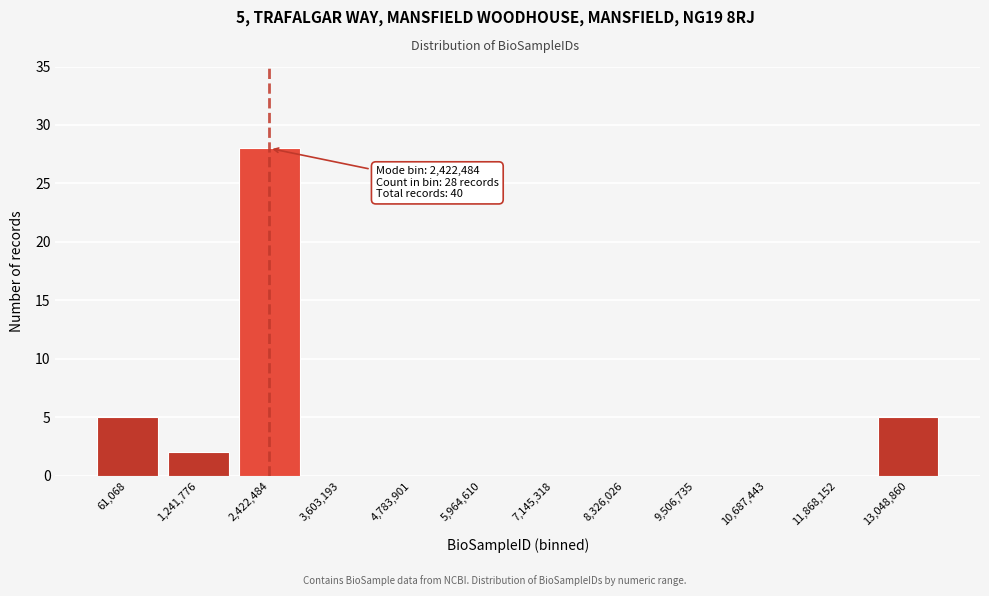

Reading left to right, transcribe all the data shown in this chart.

61,068=5	1,241,776=2	2,422,484=28	3,603,193=0	4,783,901=0	5,964,610=0	7,145,318=0	8,326,026=0	9,506,735=0	10,687,443=0	11,868,152=0	13,048,860=5